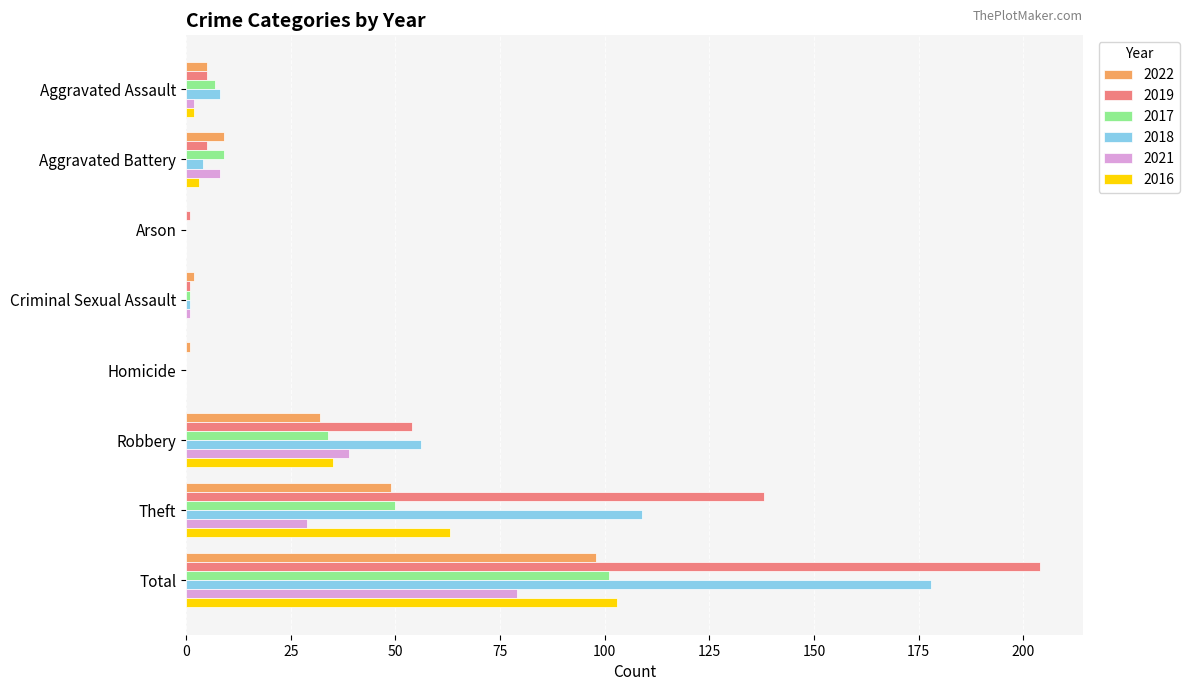

Where is 2017 nearest to the value 50?

Theft